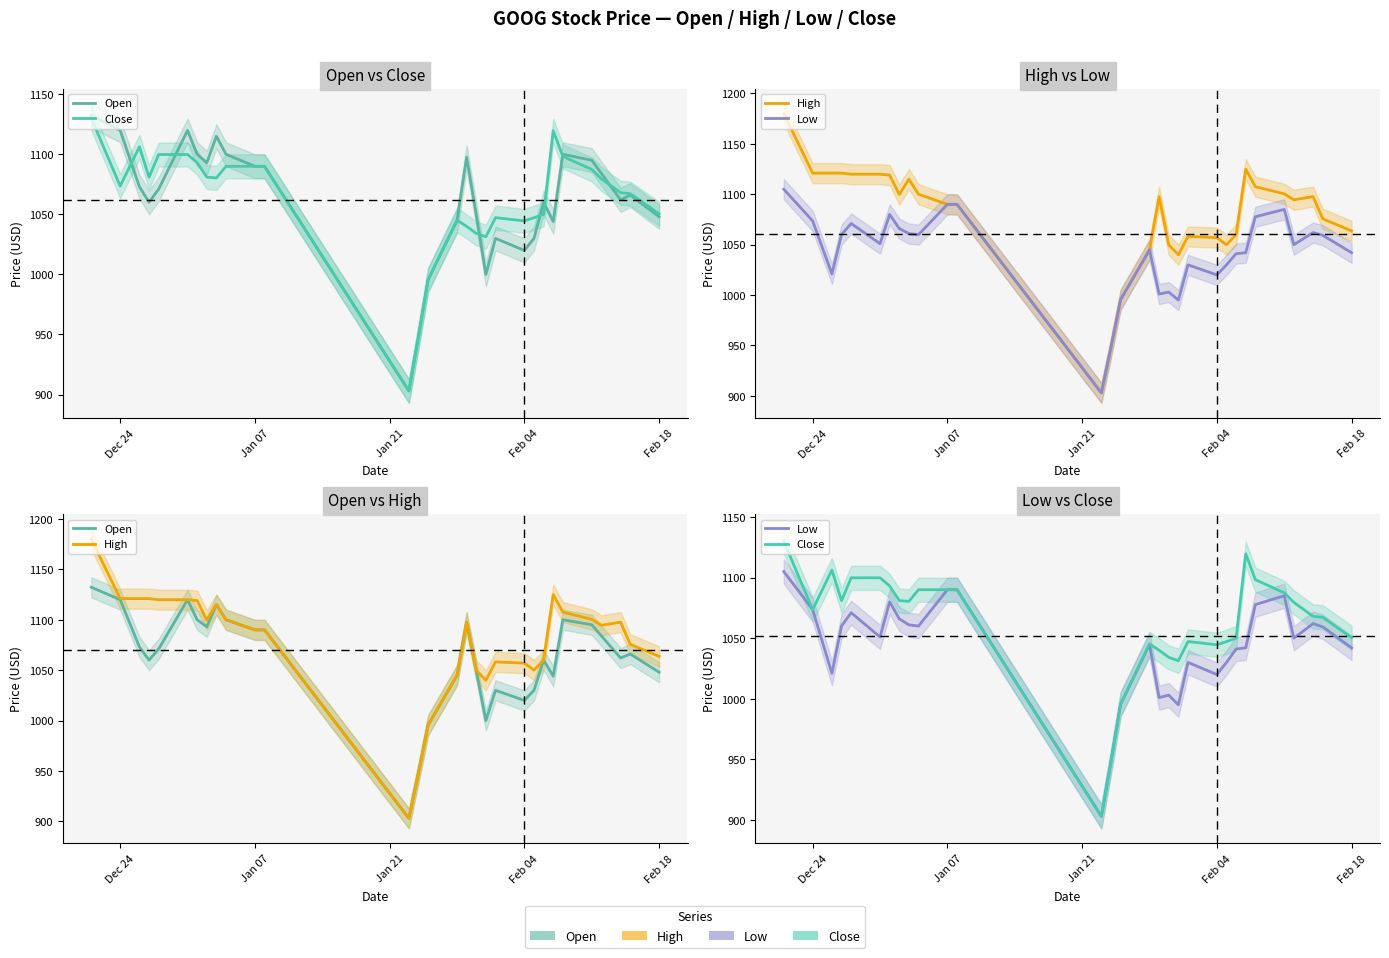

The value of Open at 22 is 1567.4. True or false?

False